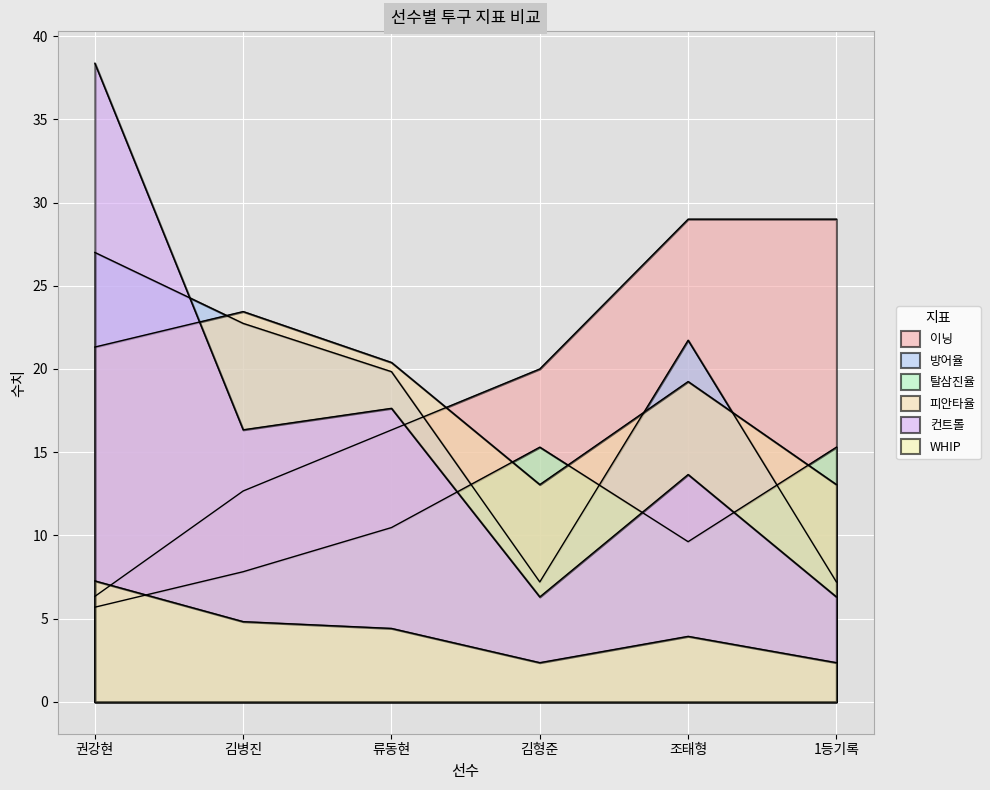

What is the value of the 이닝 point at the 5th from the left?

29.0